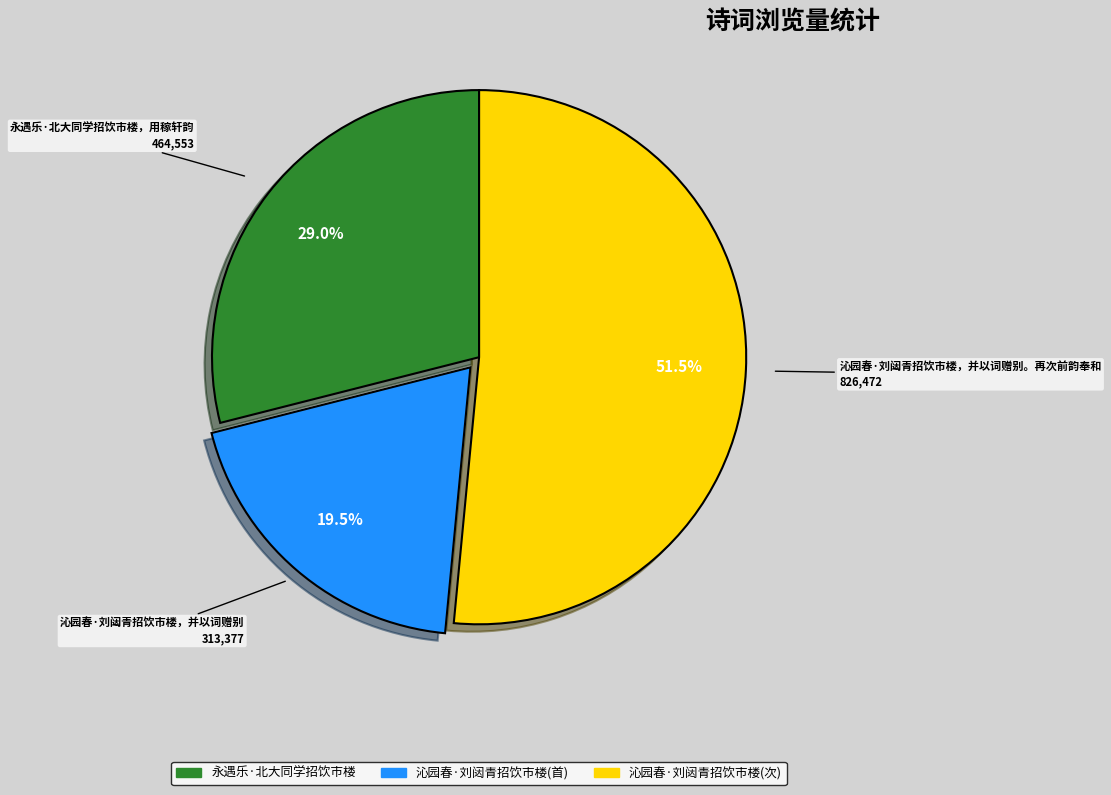

Is there any slice that represents more than half of the pie?

Yes